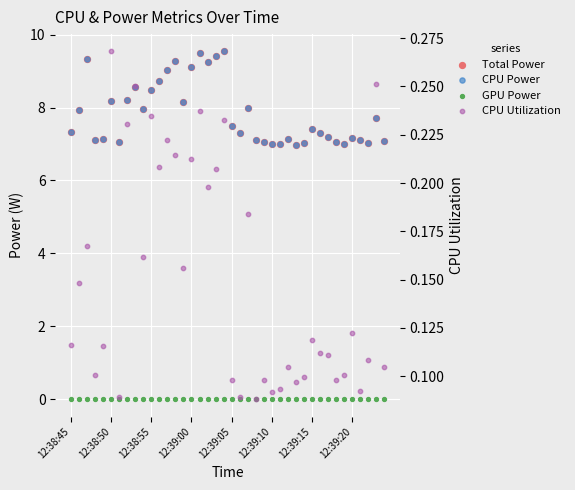

Which series contains the lowest Y value?

GPU Power